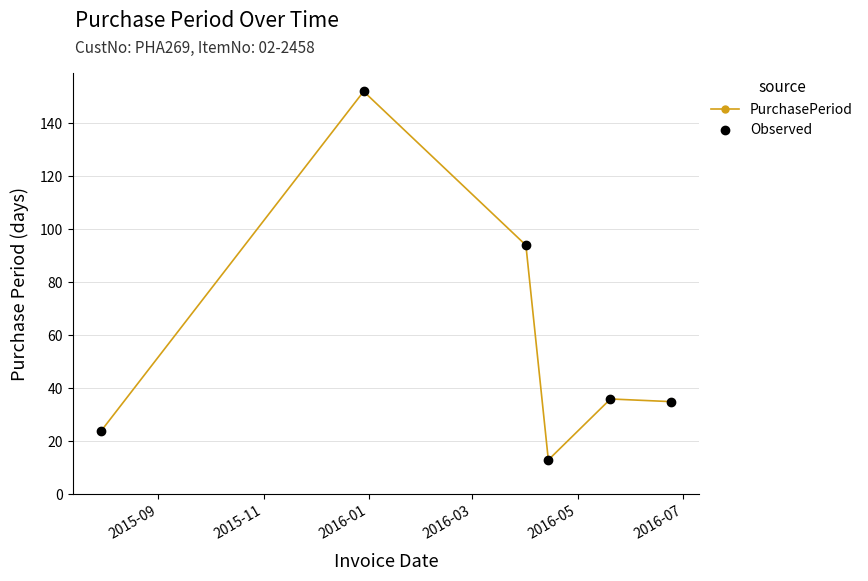

In Observed, how many points are higher than both neighbors (excluding endpoints)?

2